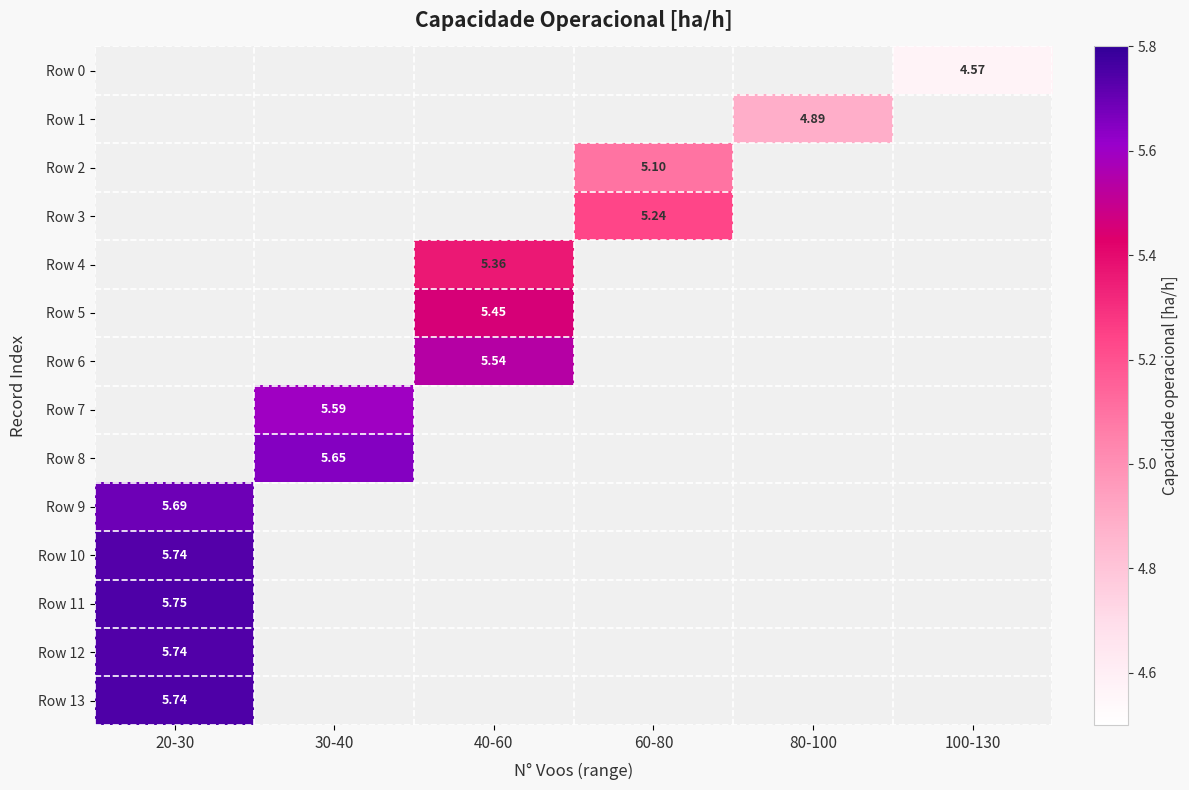

Between 30-40 and 20-30, which is larger?

20-30